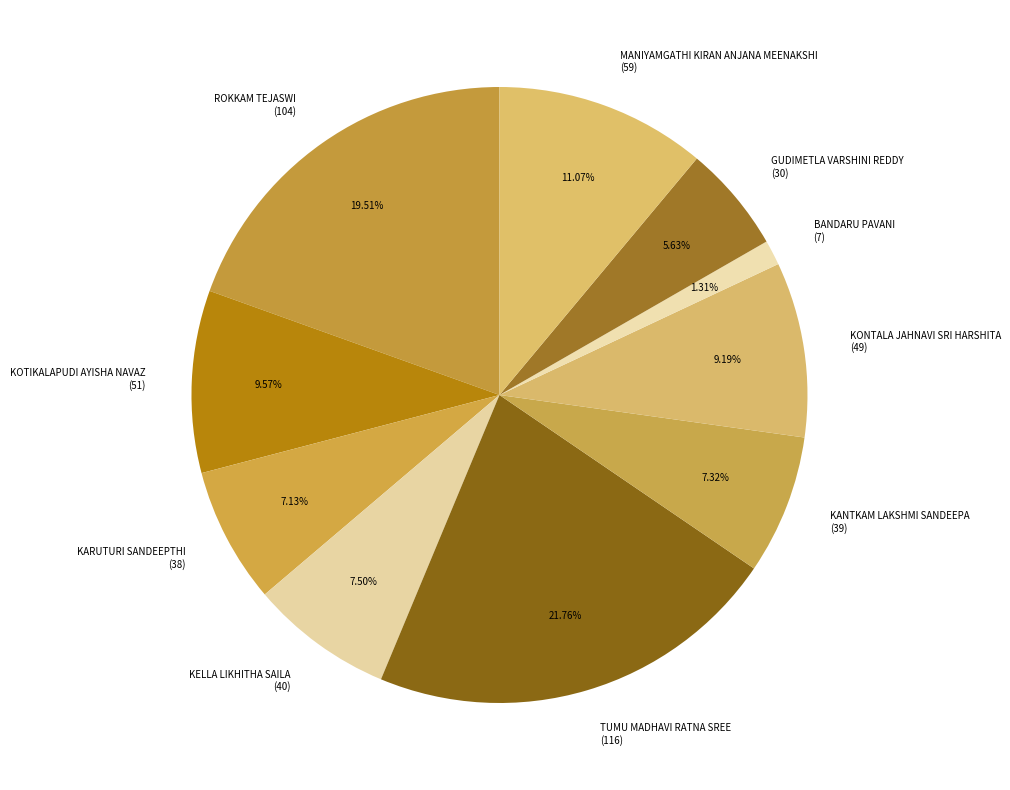

What percentage is NOT represented by KELLA LIKHITHA SAILA?

92.5%